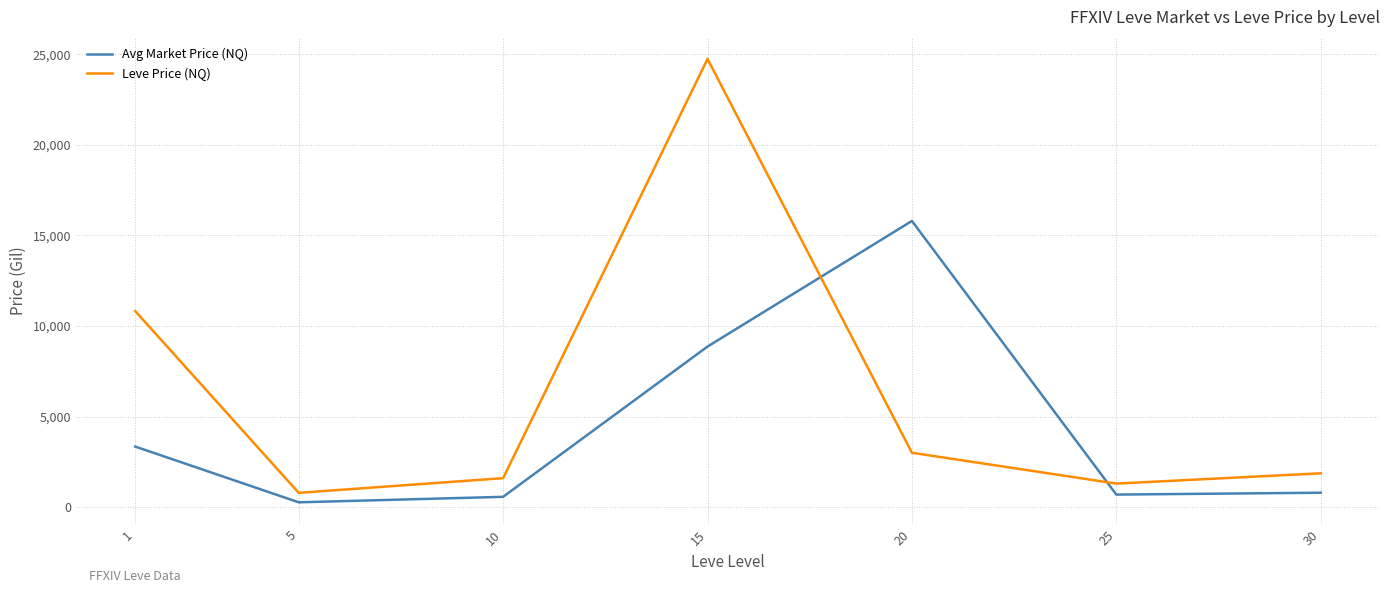

How many interior local peaks does the Leve Price (NQ) series have?

1